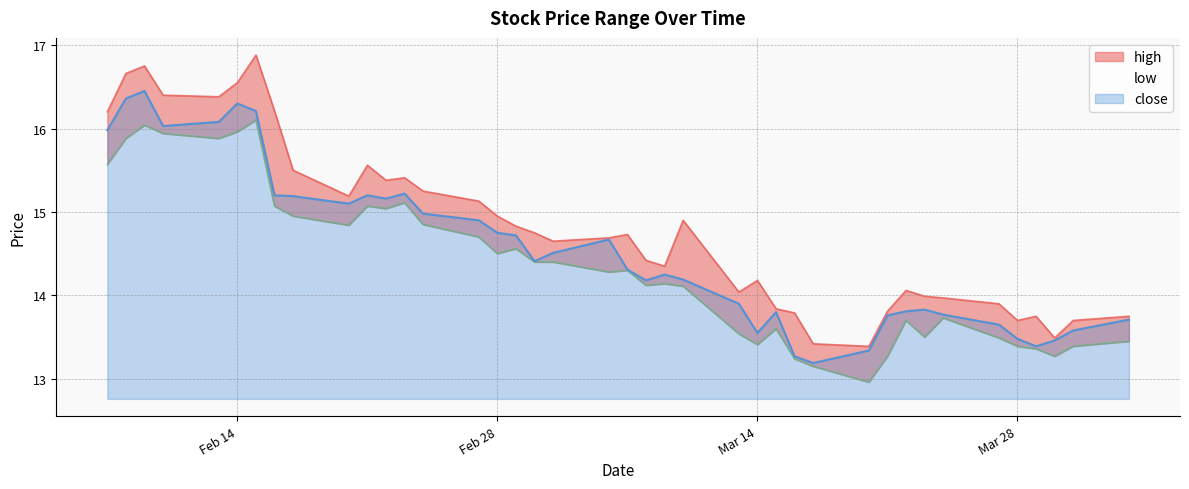

What is the maximum value for close?

16.4